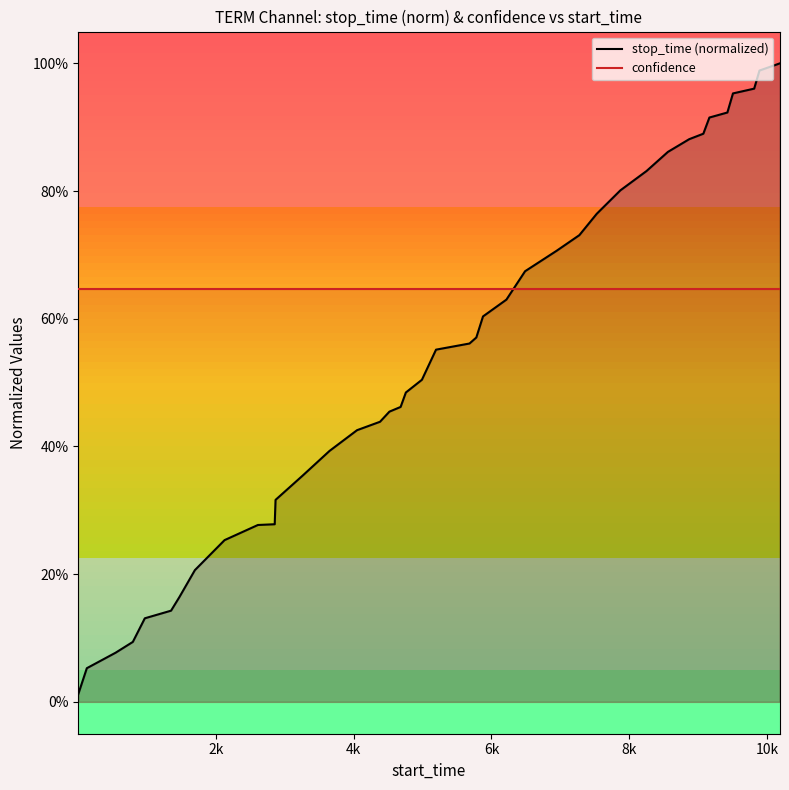

Does the chart have visible grid lines?

No